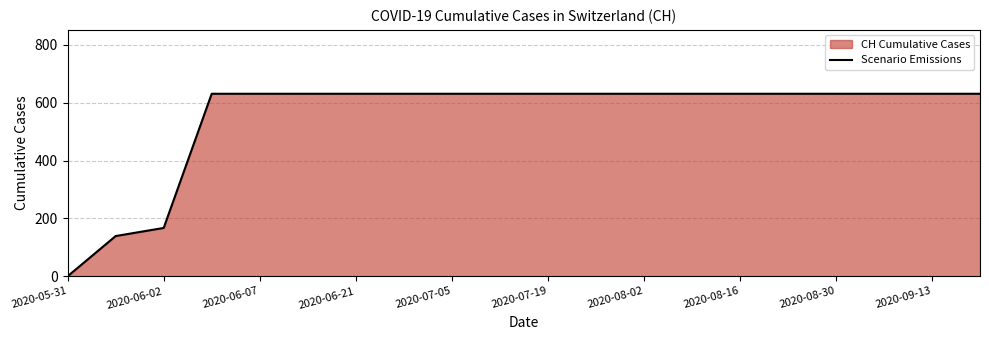

What value does the data have at 2020-06-07?

631